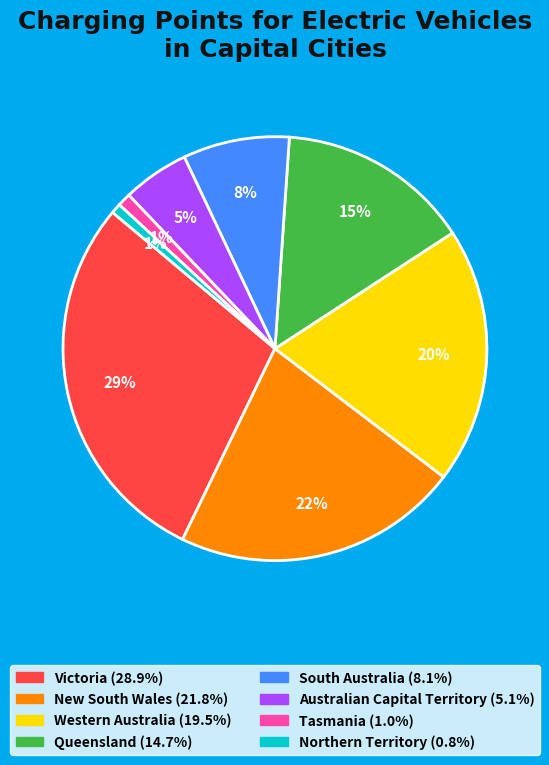

What percentage is the Tasmania slice, to the nearest percent?

1%